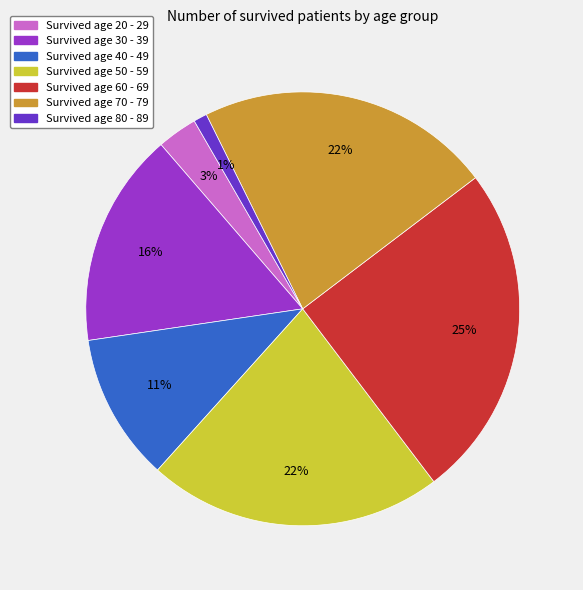

Does any single category account for the majority?

No